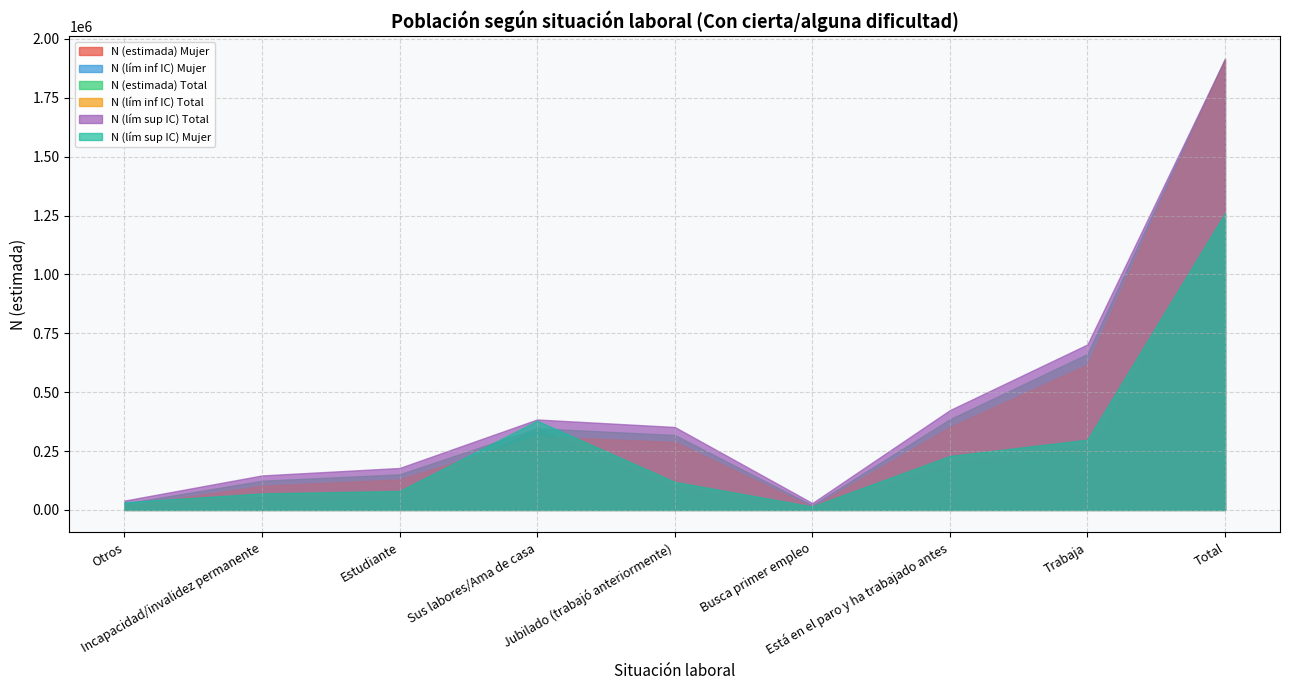

What is the difference between the highest and lowest values at Jubilado (trabajó anteriormente)?

272783